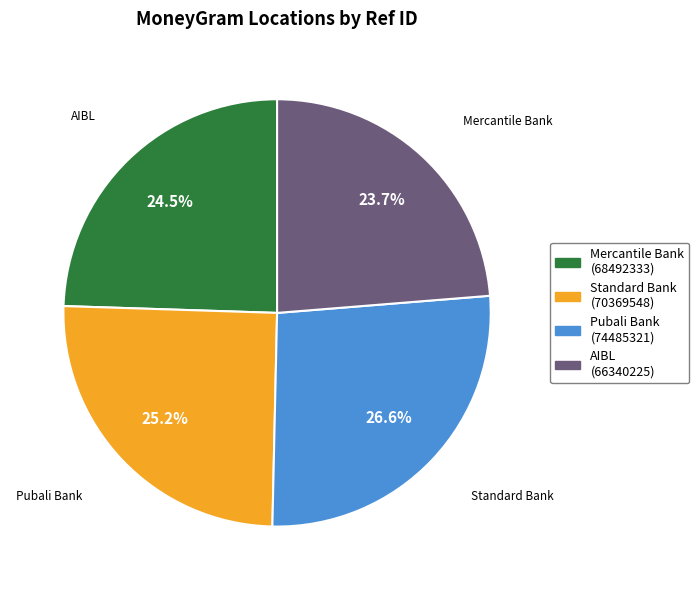

Is there a majority slice in this chart?

No